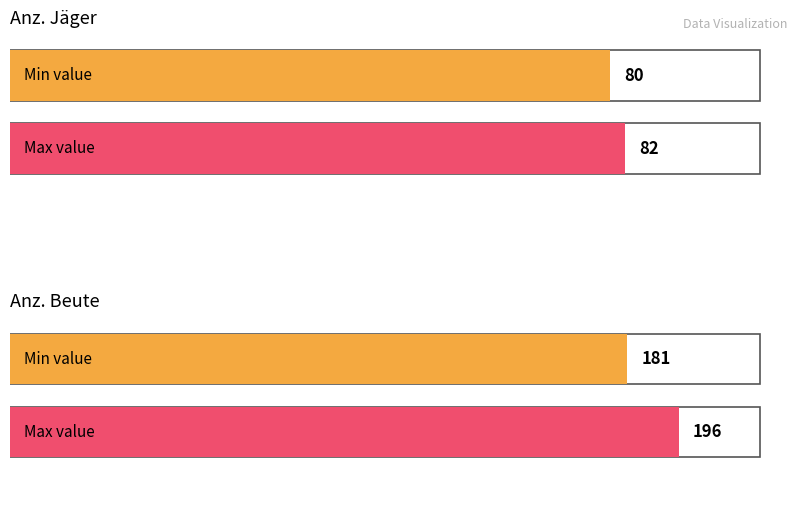

Is the value of Anz. Beute at 10.843 greater than the value of Anz. Jäger at 16.0?

Yes